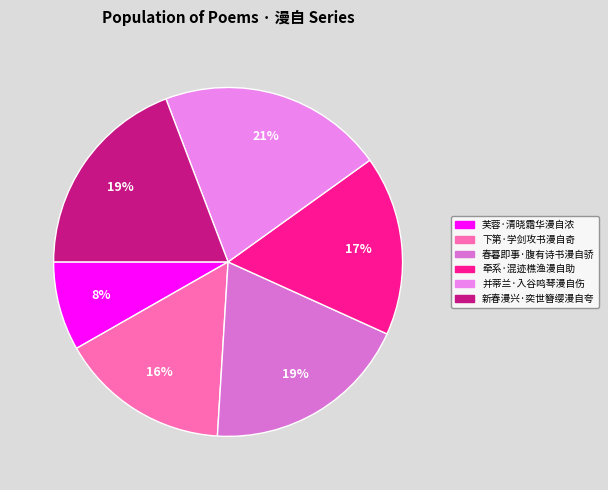

Is the sum of 下第·学剑攻书漫自奇 and 并蒂兰·入谷鸣琴漫自伤 greater than half?

No